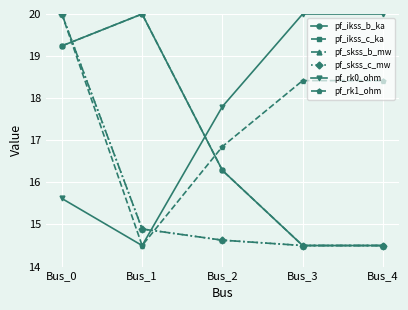

Reading right to left, extract all data points from this chart.

pf_ikss_b_ka: 14.5	14.5	16.3	20.0	19.2
pf_ikss_c_ka: 14.5	14.5	16.3	20.0	19.2
pf_skss_b_mw: 14.5	14.5	14.6	14.9	20.0
pf_skss_c_mw: 14.5	14.5	14.6	14.9	20.0
pf_rk0_ohm: 20.0	20.0	17.8	14.5	15.6
pf_rk1_ohm: 18.4	18.4	16.9	14.5	20.0